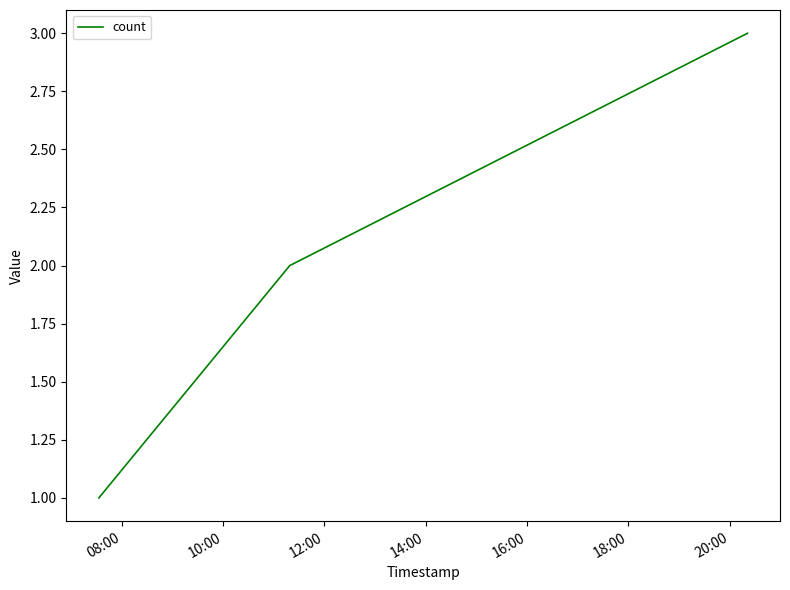

What is the maximum value shown in the chart?

3